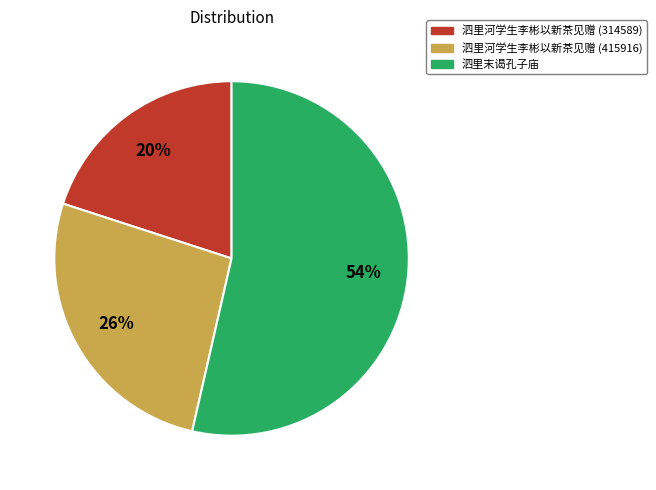

Is it true that 泗里河学生李彬以新茶见赠 (415916) is 19% of the pie?

False